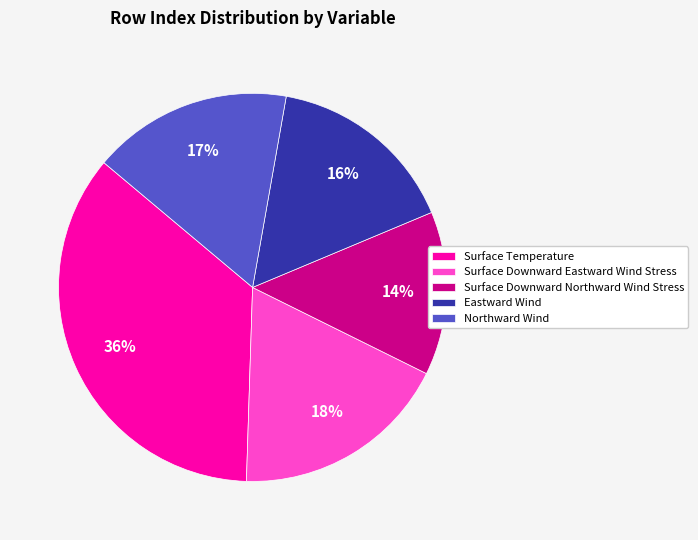

What is the smallest slice in the pie chart?

Surface Downward Northward Wind Stress